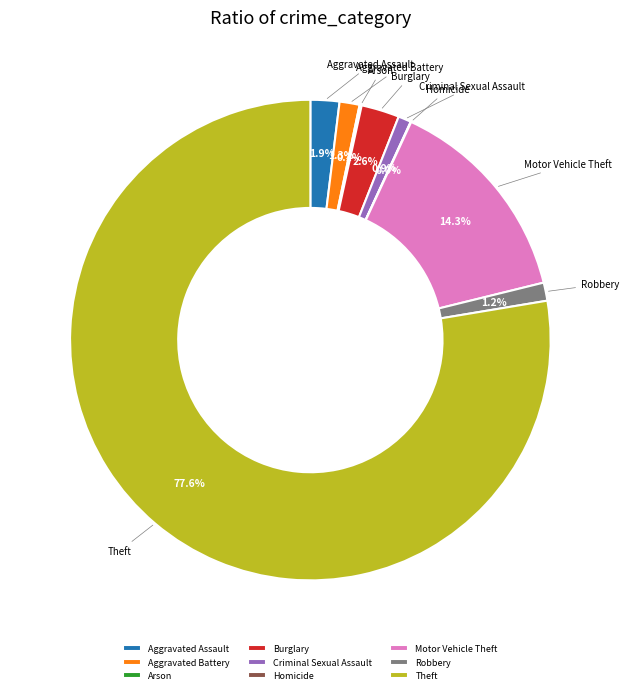

Does any single category account for the majority?

Yes